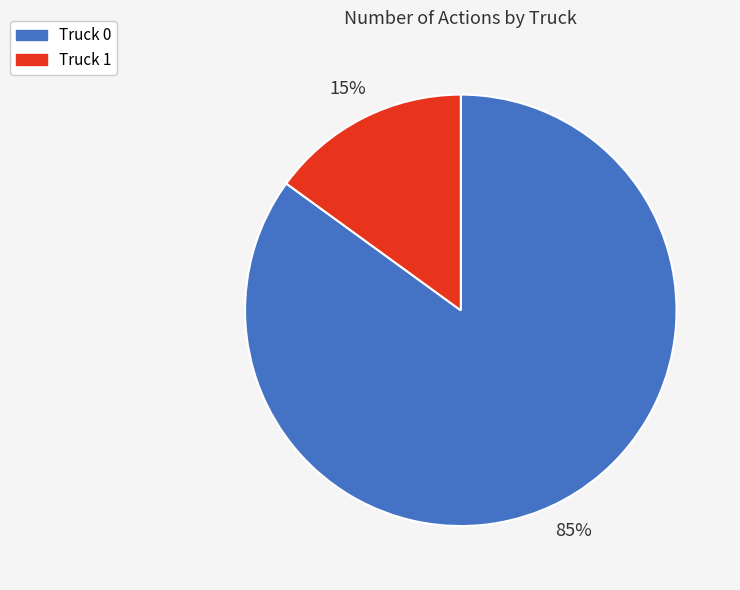

To the nearest percent, what percentage of the pie is Truck 1?

15%